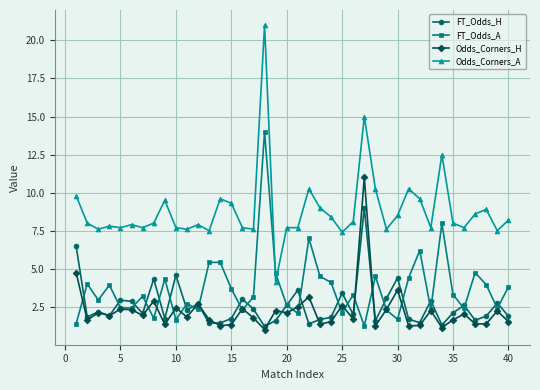

Rank the series by their maximum value, from highest to lowest.

Odds_Corners_A, FT_Odds_A, Odds_Corners_H, FT_Odds_H